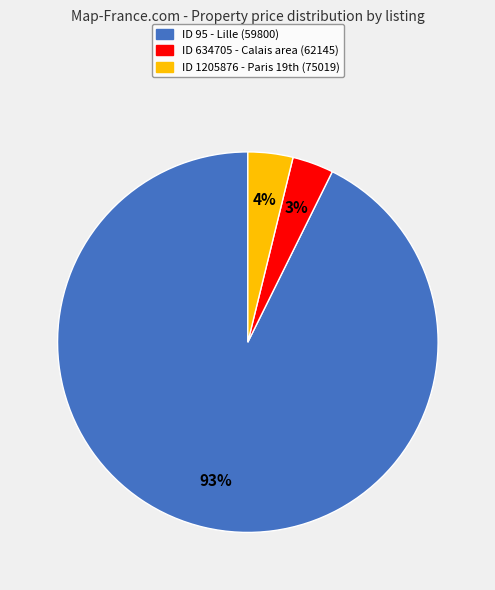

Is there any slice that represents more than half of the pie?

Yes